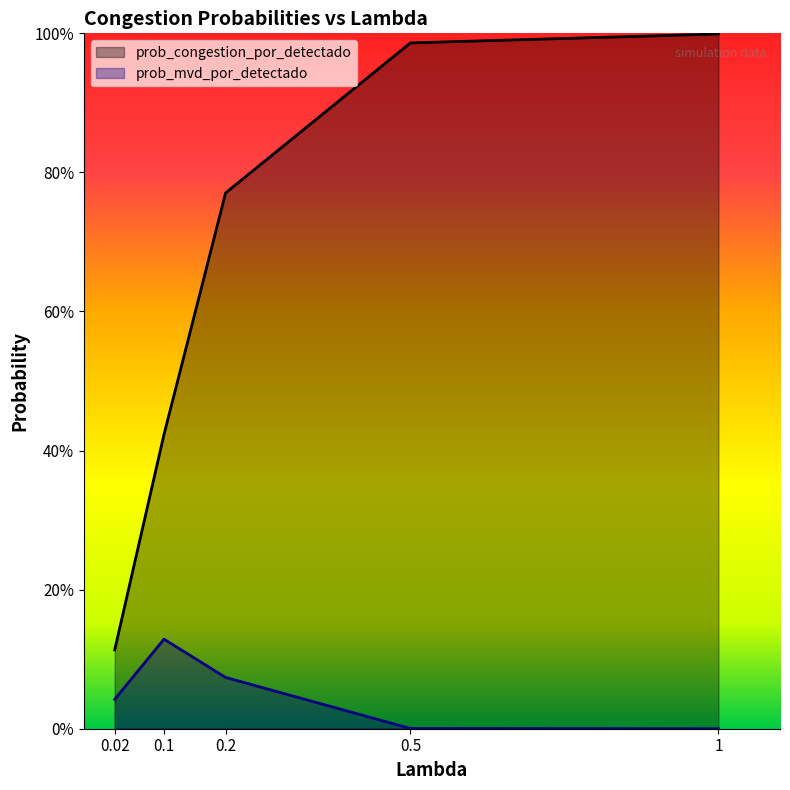

Where is the first local maximum for prob_mvd_por_detectado?

0.1